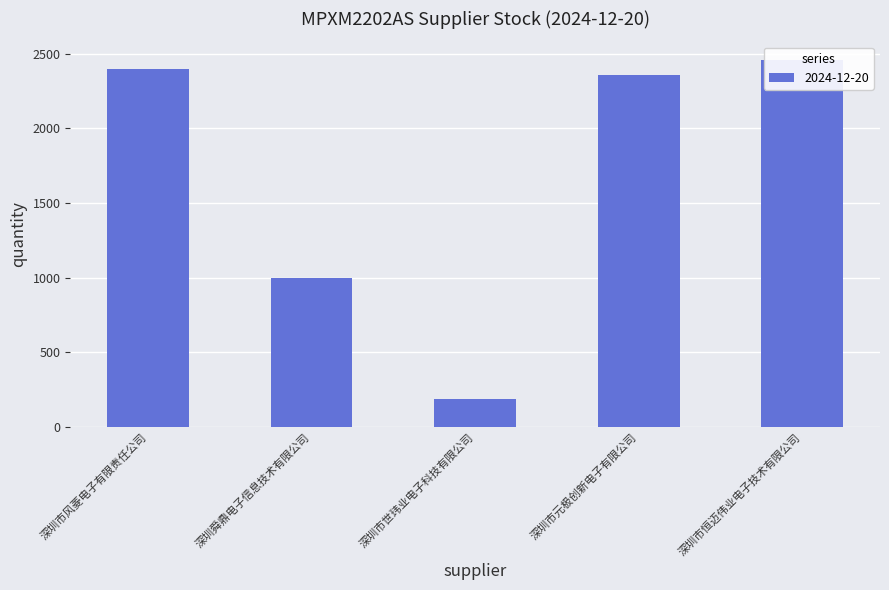

True or false: the data shows 2400 at 深圳市风菱电子有限责任公司.

True